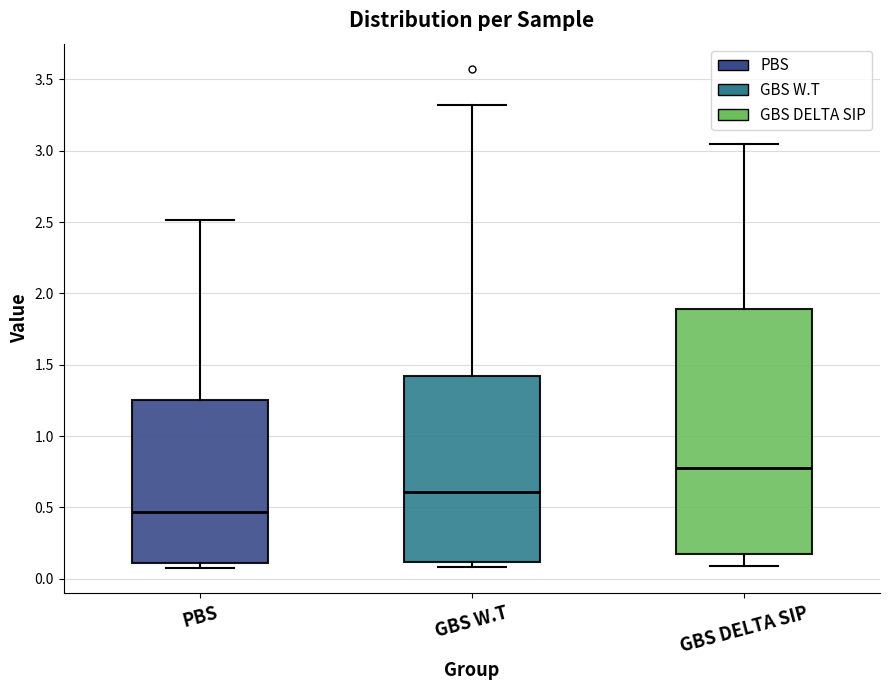

Where does the median line of the box for GBS DELTA SIP sit on the y-axis? The values are not printed on the chart, so give them approximately, as read against the axis.

0.75